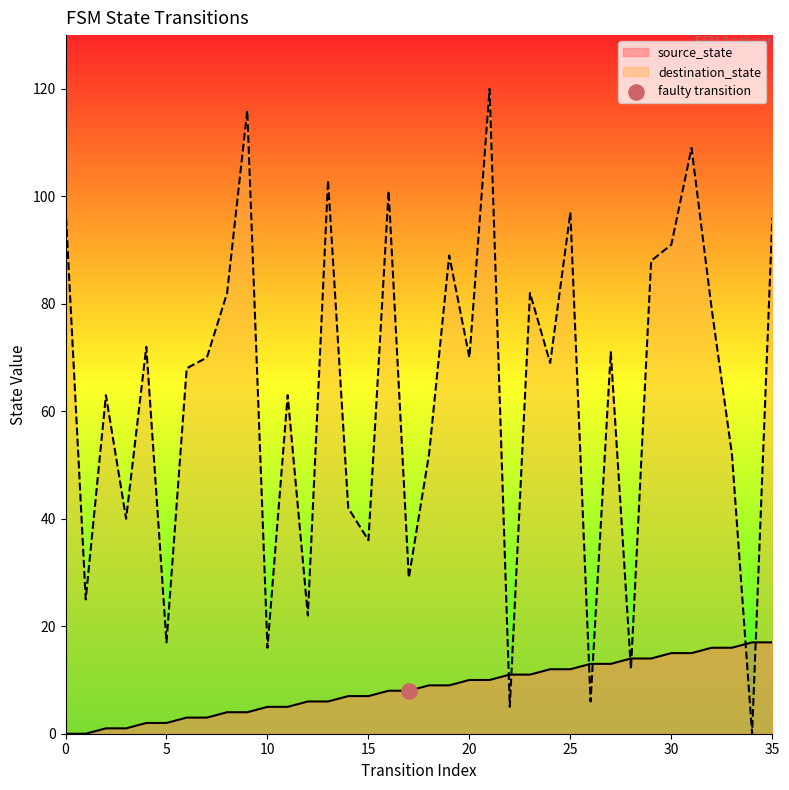

What is the total value across all series at 25?

109